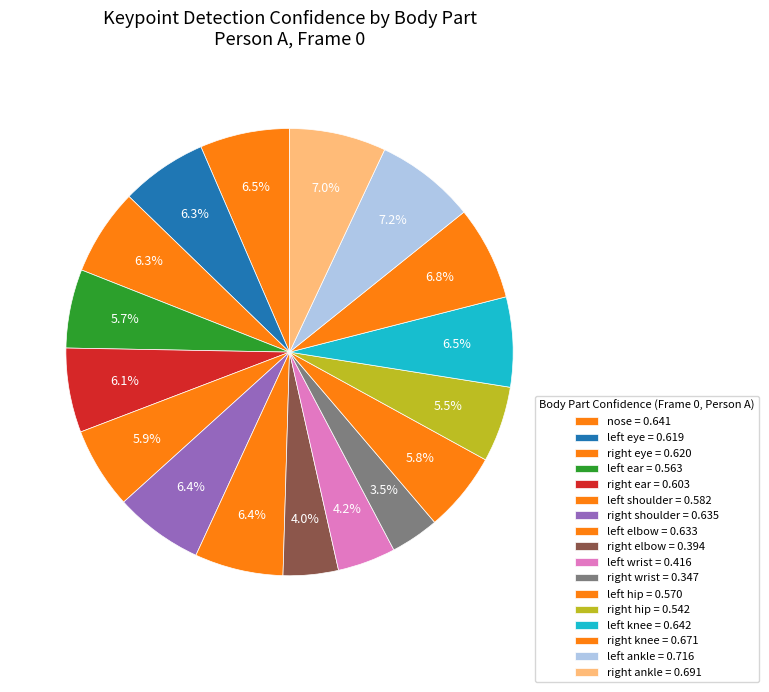

How many slices are in this pie chart?

17